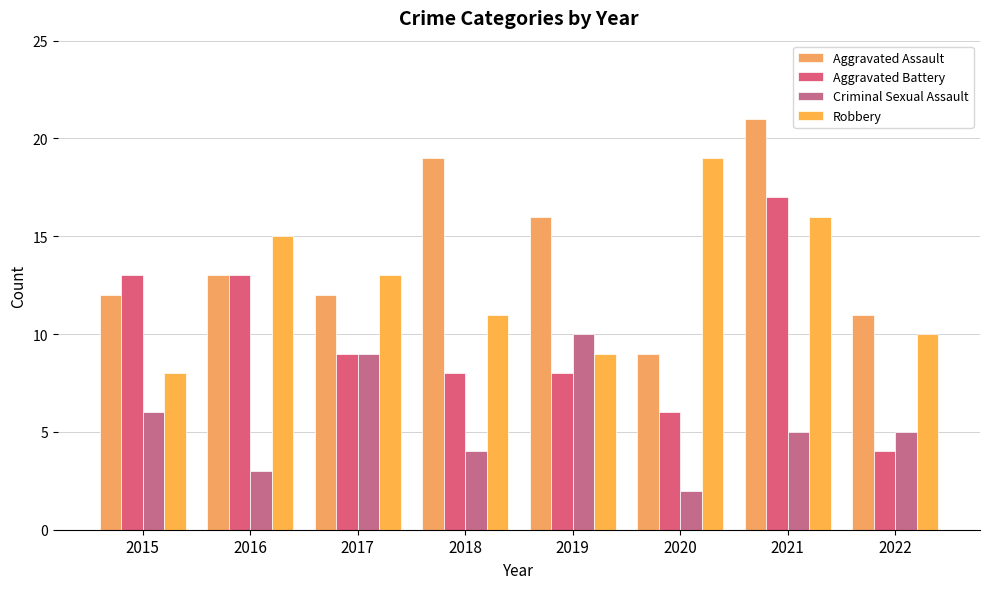

What is the average value of the Aggravated Assault series?

14